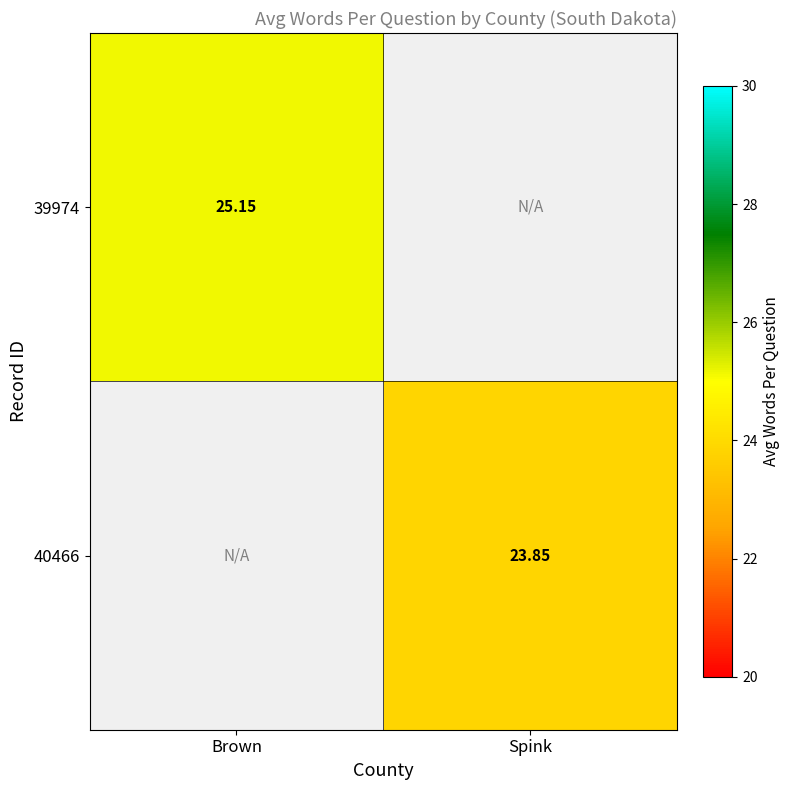

At which label does 39974 reach its peak?

Brown